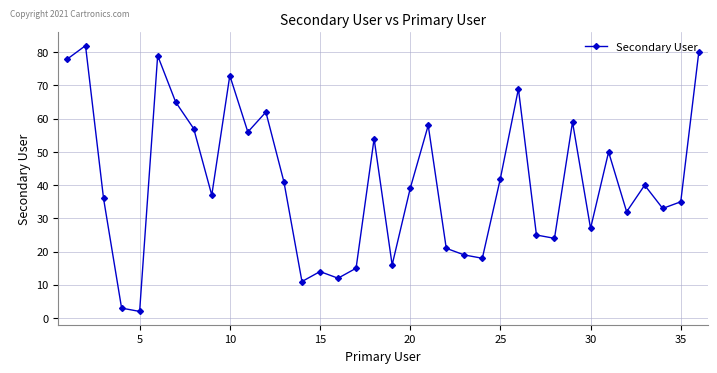

What is the smallest value displayed?

2